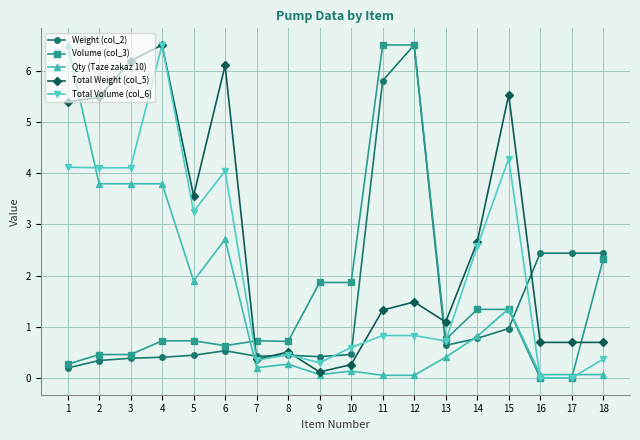

True or false: Total Weight (col_5) has more than 1 interior local peaks.

True